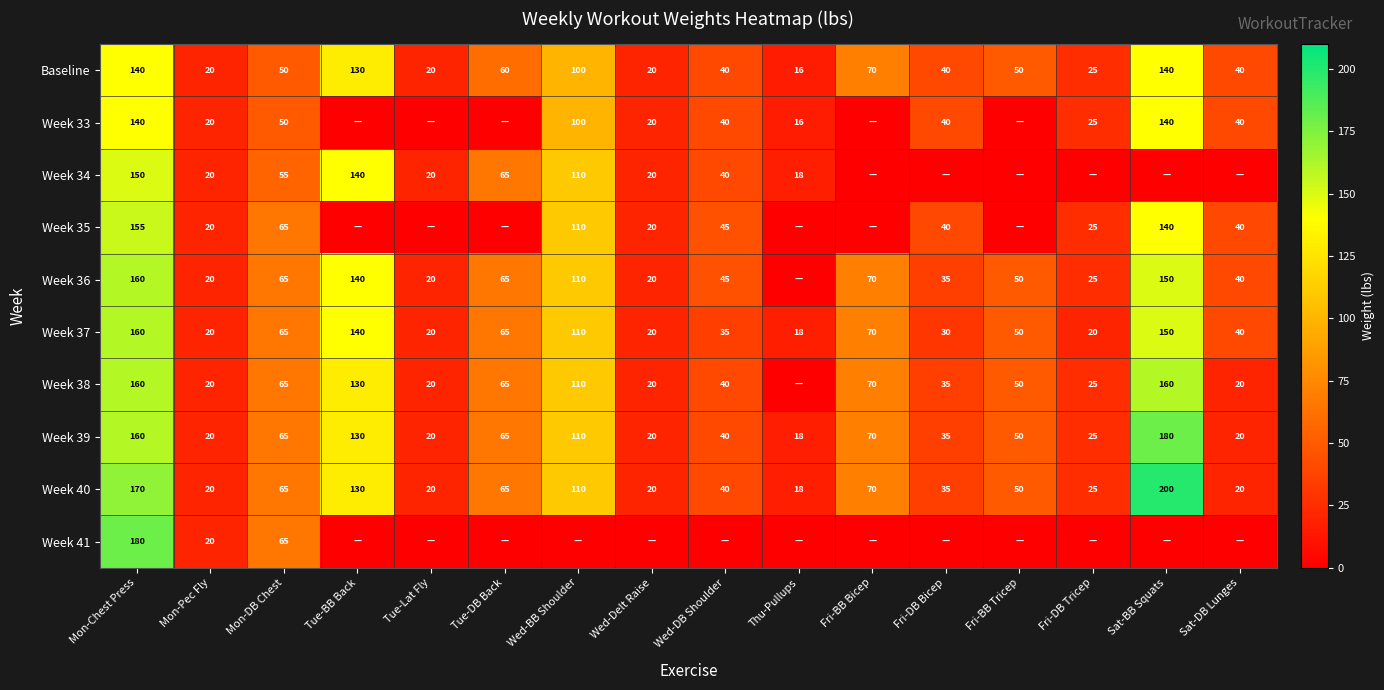

What is the highest value of the Week 39 series?

180